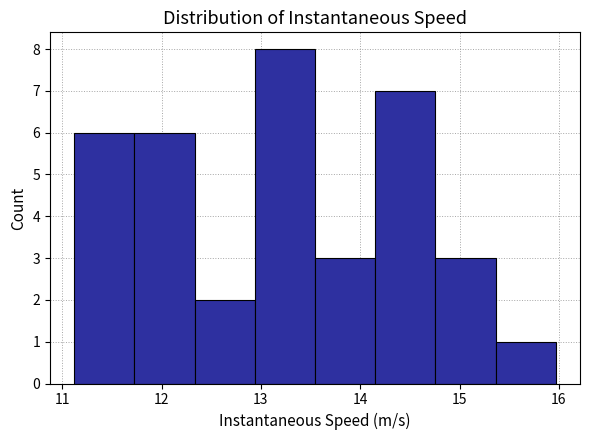

Reading left to right, list every bar in this chart as the range it spans on the x-axis followed by its height. Neither the bar edges nor the heights are printed on the chart, so give them approximately, as read against the axes.

11.1 to 11.7: 6
11.7 to 12.3: 6
12.3 to 12.9: 2
12.9 to 13.5: 8
13.5 to 14.2: 3
14.2 to 14.8: 7
14.8 to 15.4: 3
15.4 to 16.0: 1